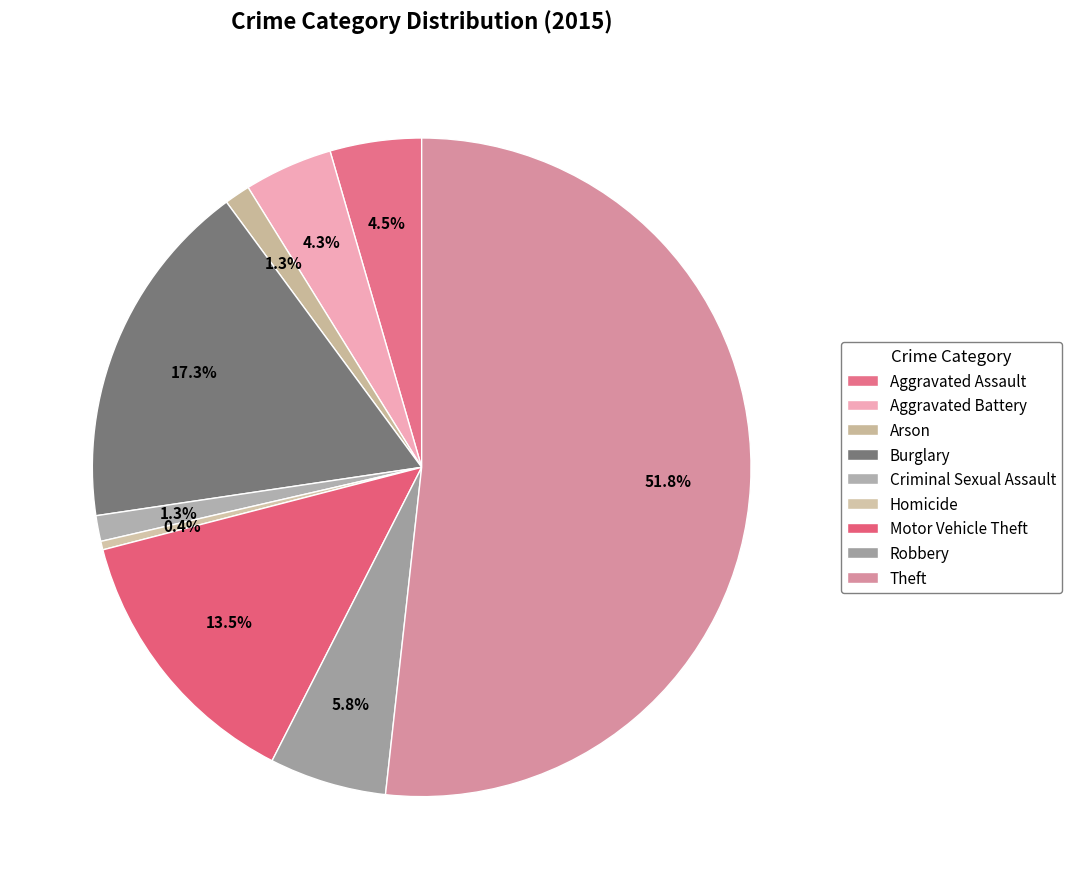

To the nearest percent, what percentage of the pie is Arson?

1%